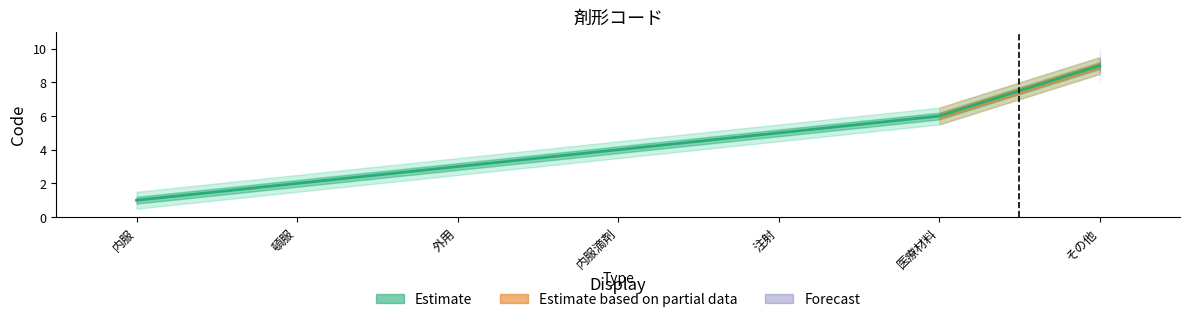

What is the label of the 5th point from the left?

注射